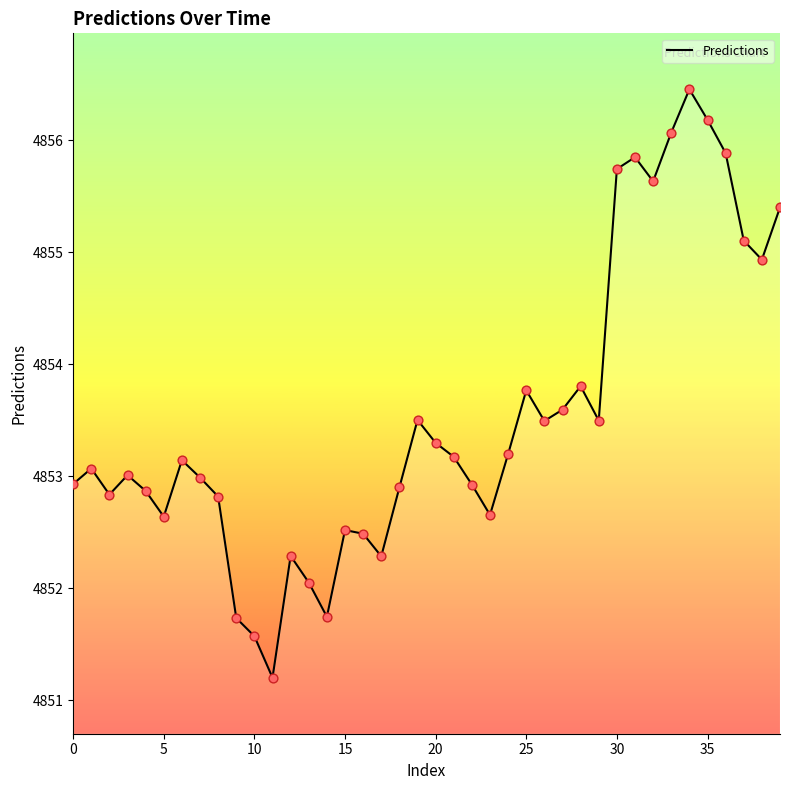

What is the smallest value displayed?

4851.2